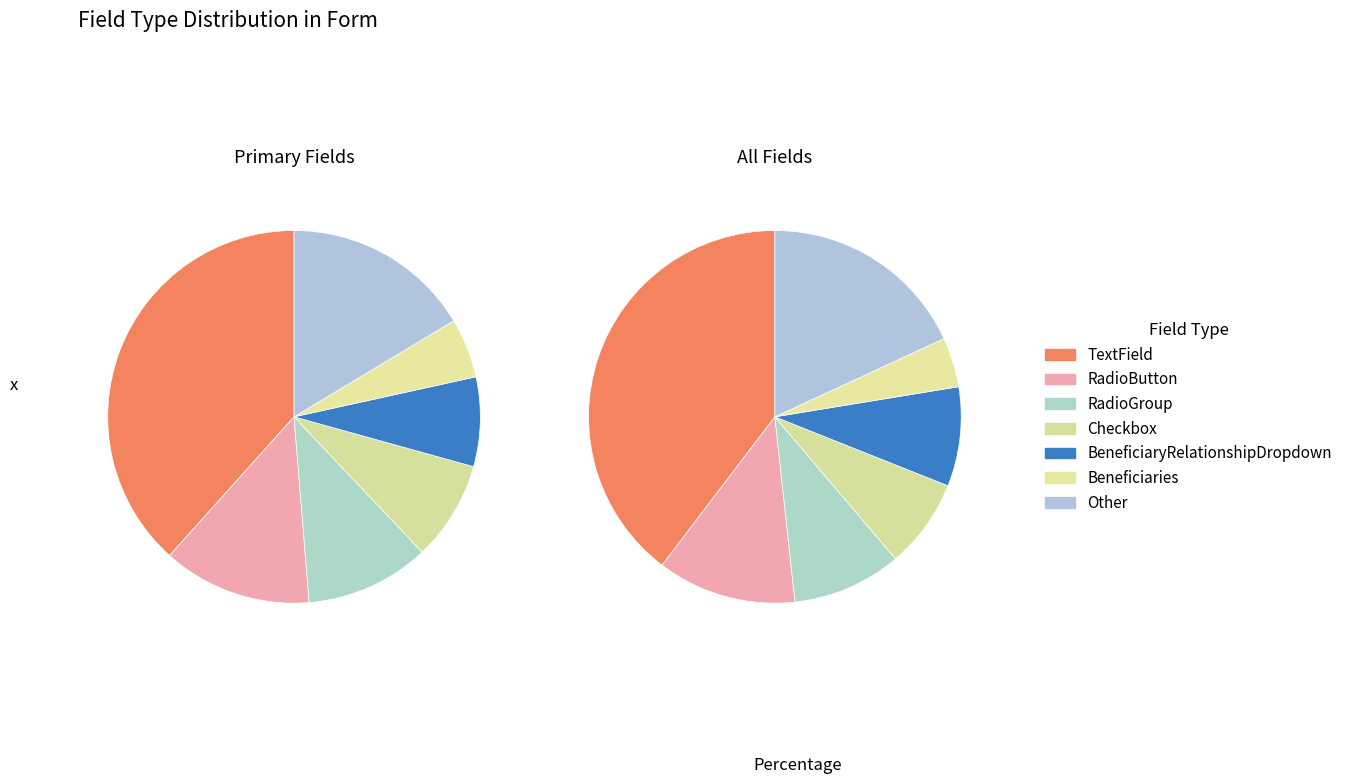

What percentage do RadioButton and Beneficiaries together represent?

18.1%